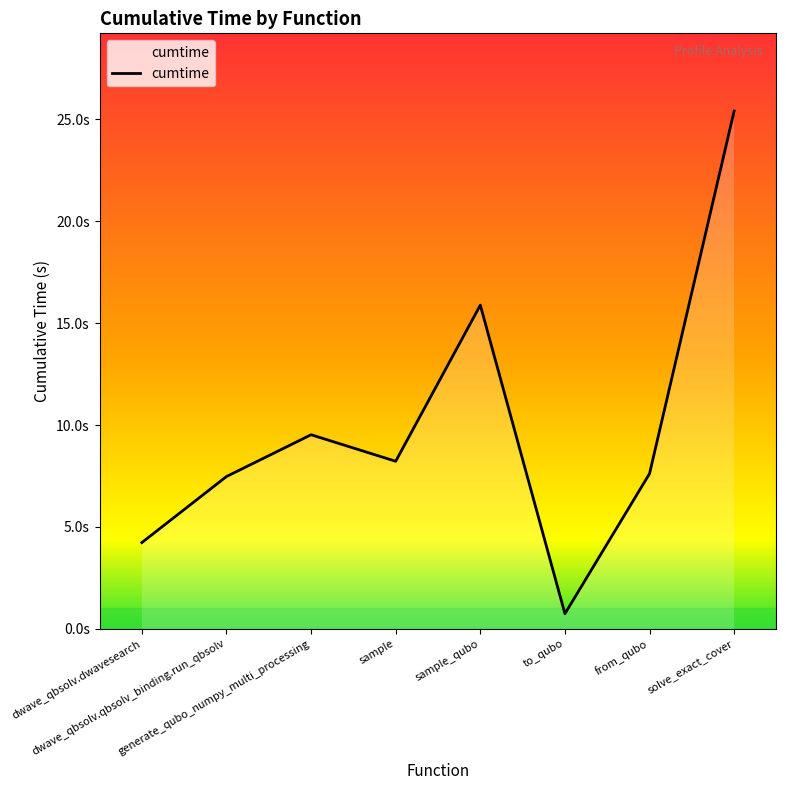

What is the change in value from dwave_qbsolv.qbsolv_binding.run_qbsolv to sample?

+0.7